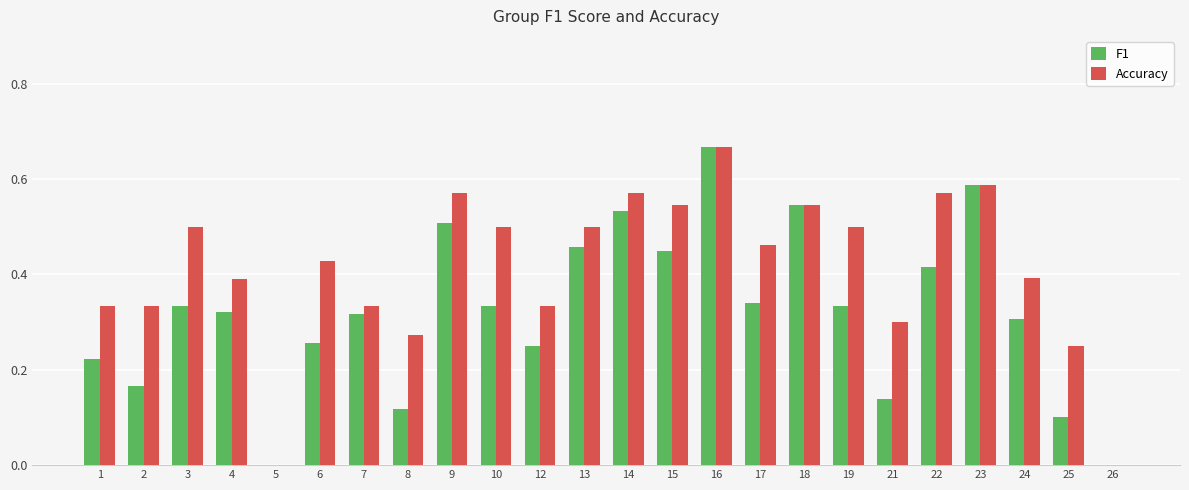

The F1 series shows 0.5 at 13. True or false?

True